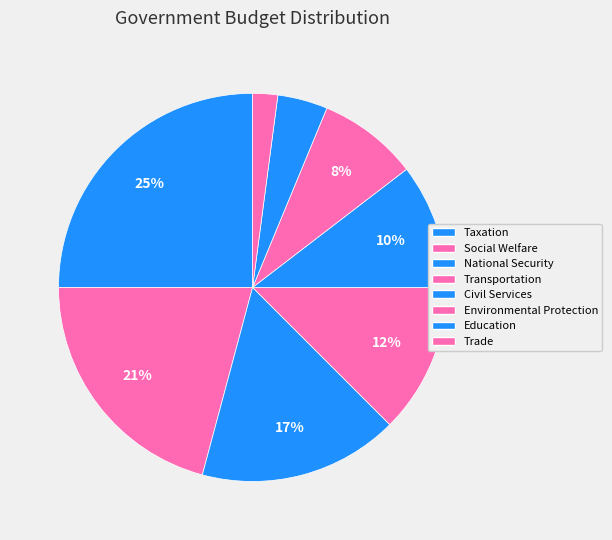

To the nearest percent, what is the difference between the largest and smallest slice percentages?

23%